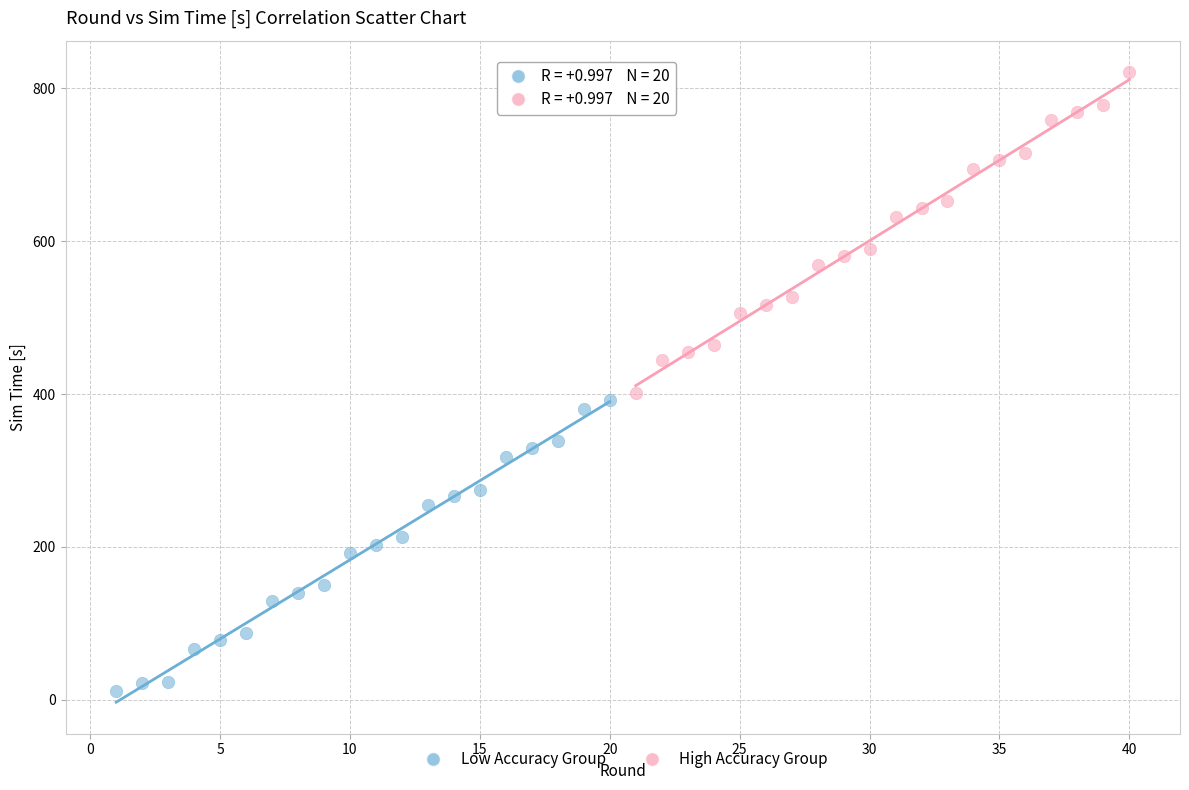

Which series contains the lowest Y value?

Low Accuracy Group